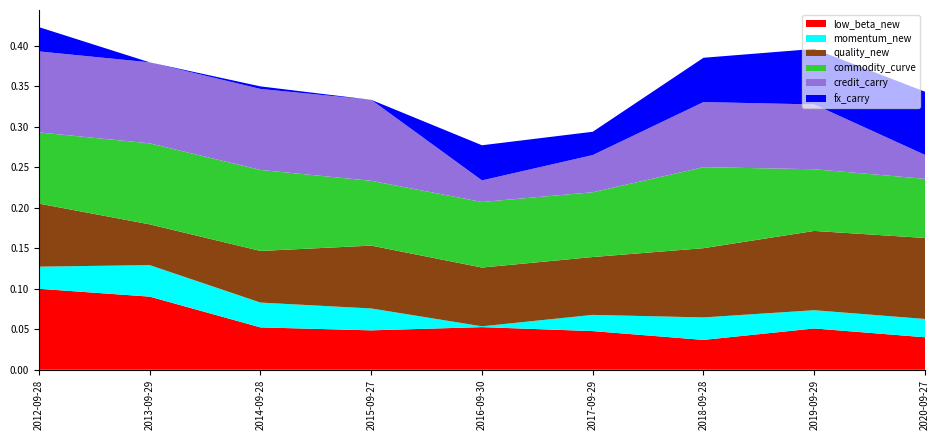

Reading left to right, extract all data points from this chart.

low_beta_new: 0.1	0.1	0.1	0.0	0.1	0.0	0.0	0.1	0.0
momentum_new: 0.0	0.0	0.0	0.0	0.0	0.0	0.0	0.0	0.0
quality_new: 0.1	0.1	0.1	0.1	0.1	0.1	0.1	0.1	0.1
commodity_curve: 0.1	0.1	0.1	0.1	0.1	0.1	0.1	0.1	0.1
credit_carry: 0.1	0.1	0.1	0.1	0.0	0.0	0.1	0.1	0.0
fx_carry: 0.0	0.0	0.0	0.0	0.0	0.0	0.1	0.1	0.1